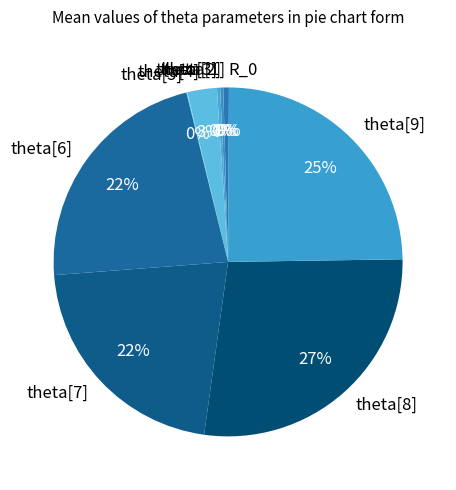

Which slice is the largest?

theta[8]